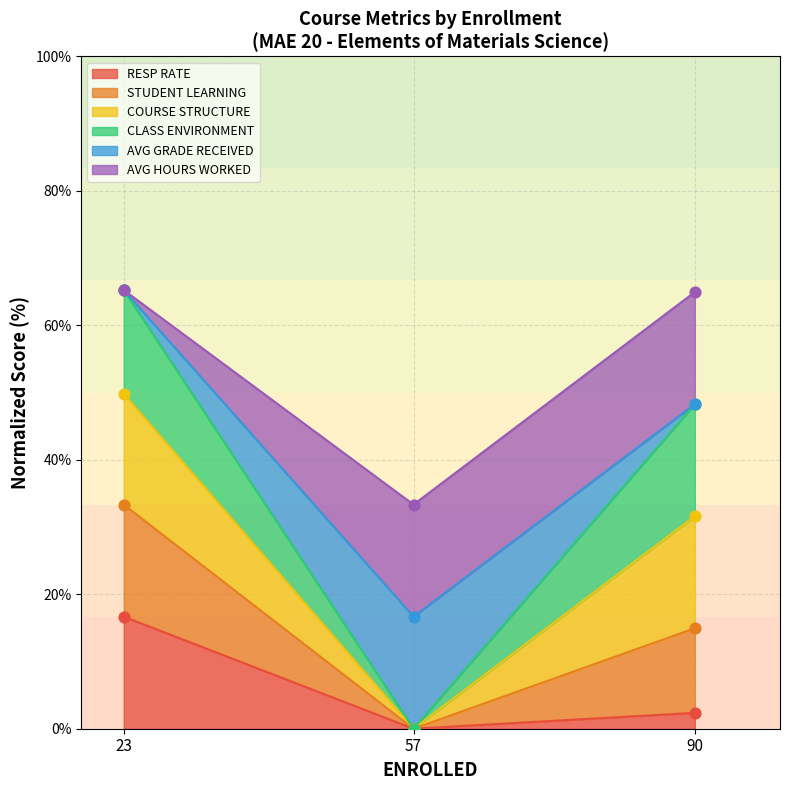

Which series has the largest total across all categories?

COURSE STRUCTURE